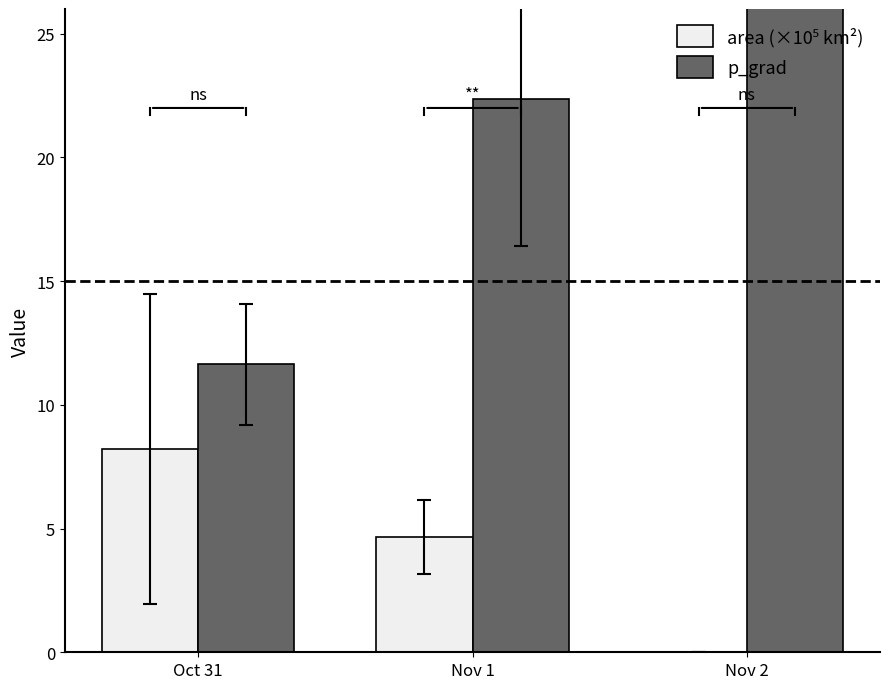

At which category does the chart reach its minimum across all series?

Nov 2